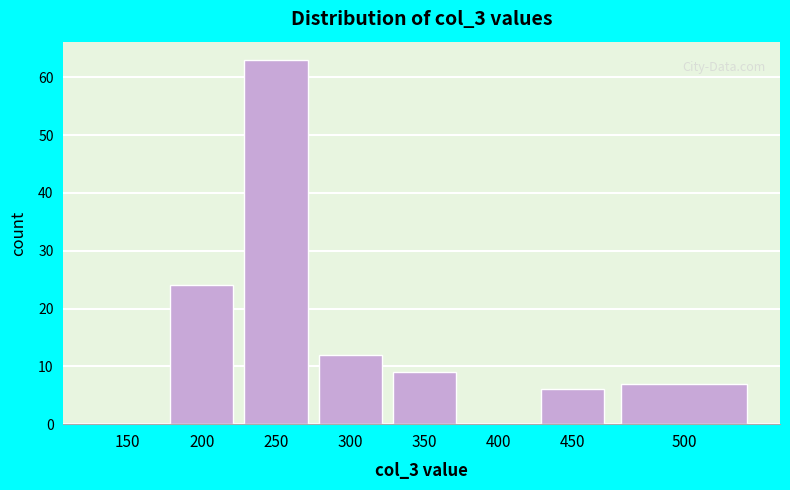

Reading left to right, what are all the values shown in this chart?

150=0	200=24	250=63	300=12	350=9	400=0	450=6	500=7